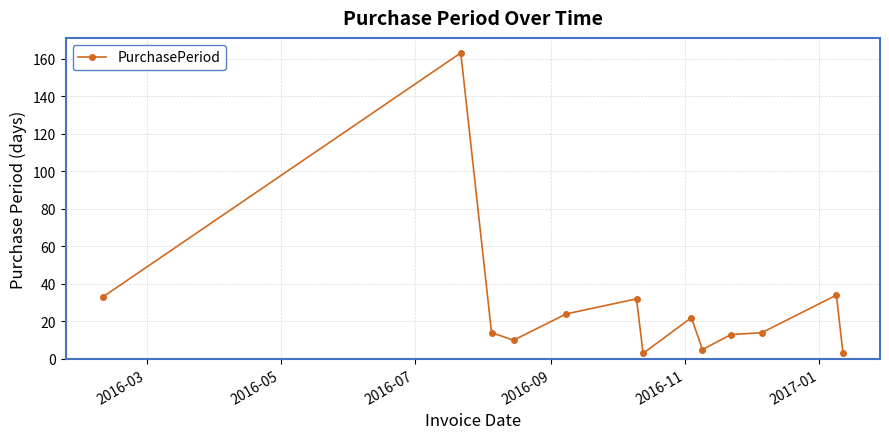

Reading left to right, list all the values displayed in this chart.

33	163	14	10	24	32	3	22	5	13	14	34	3